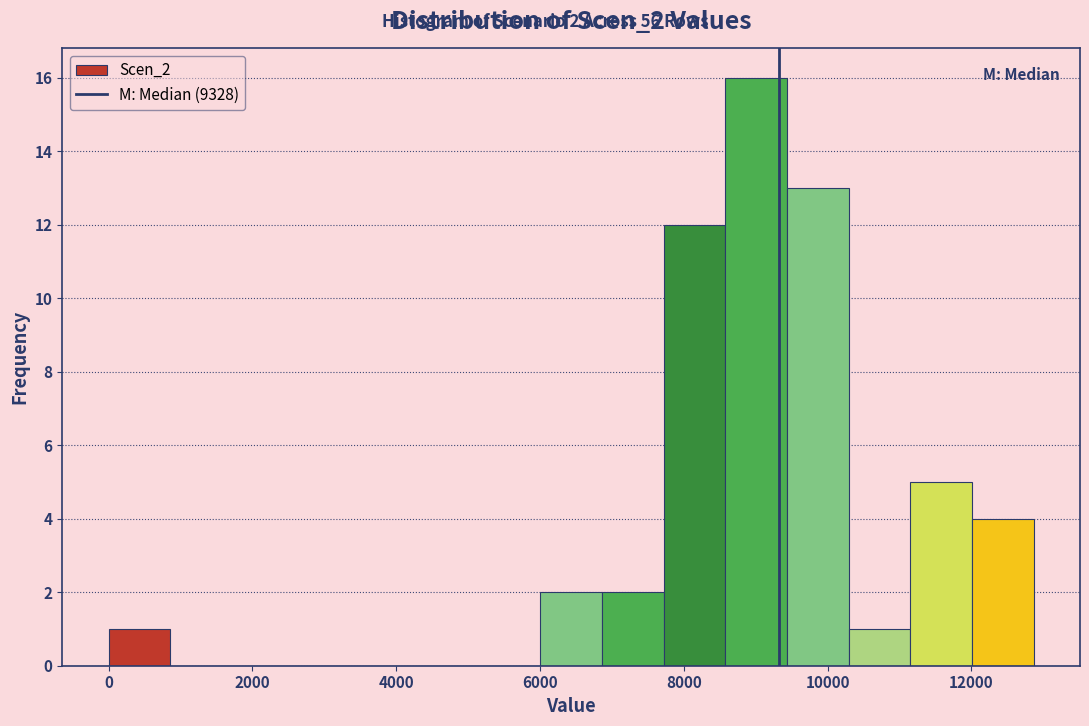

Which range on the x-axis has the tallest bar?

8600 to 9400